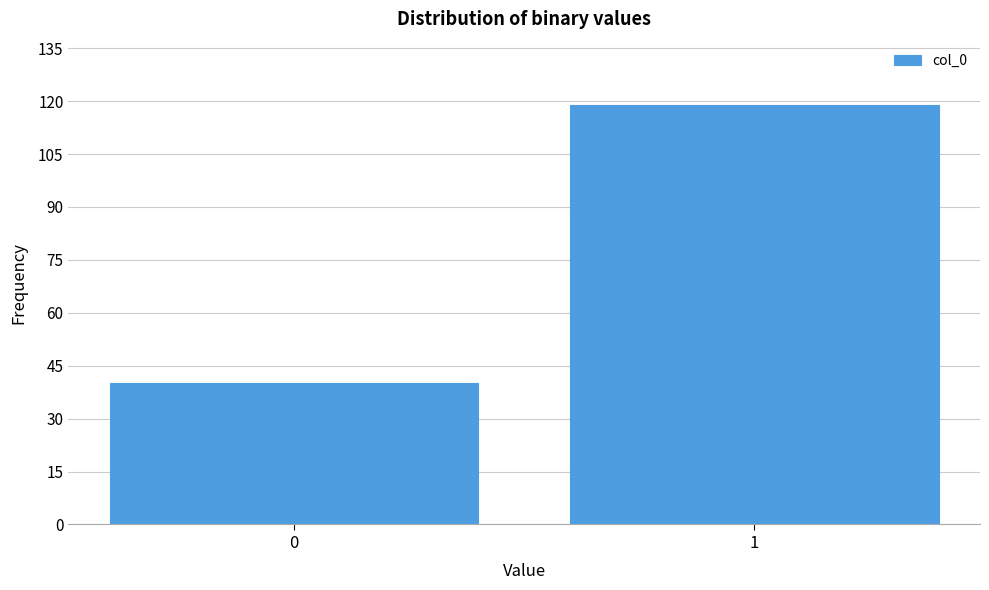

Reading right to left, list all the values displayed in this chart.

119	40